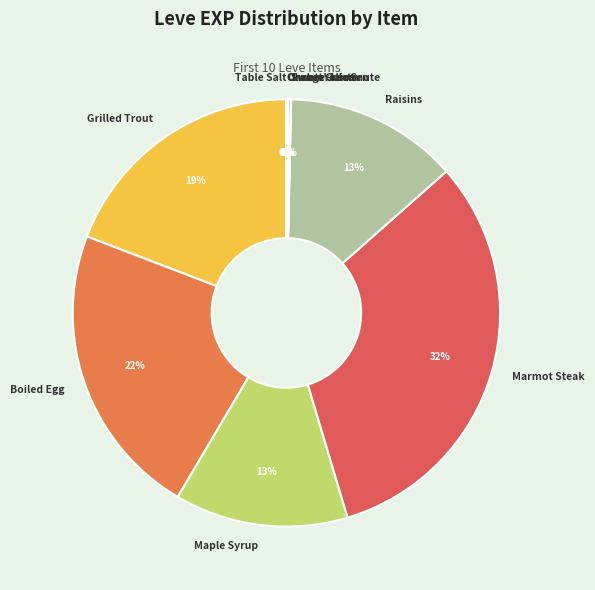

What is the largest slice in the pie chart?

Marmot Steak